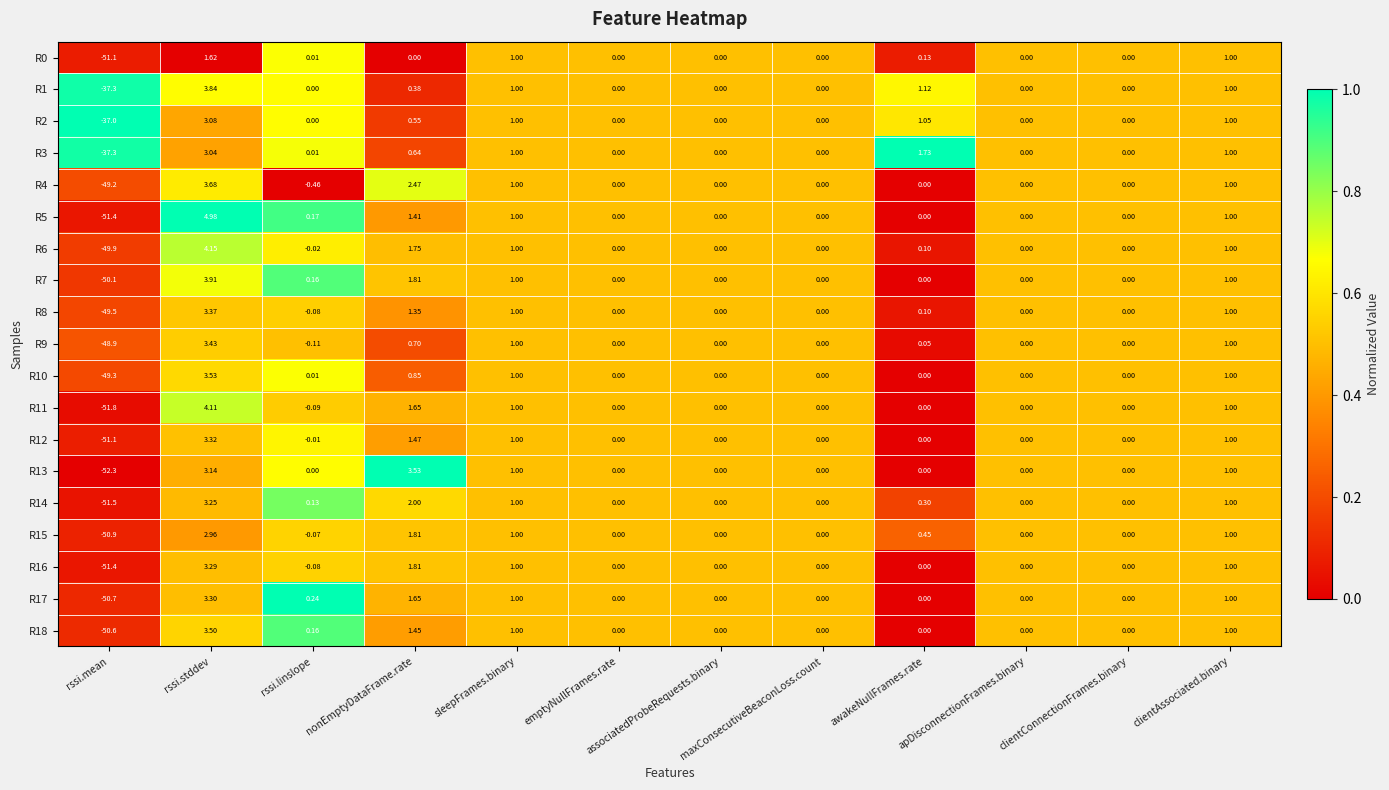

Where does the R1 series first go above 0?

rssi.stddev